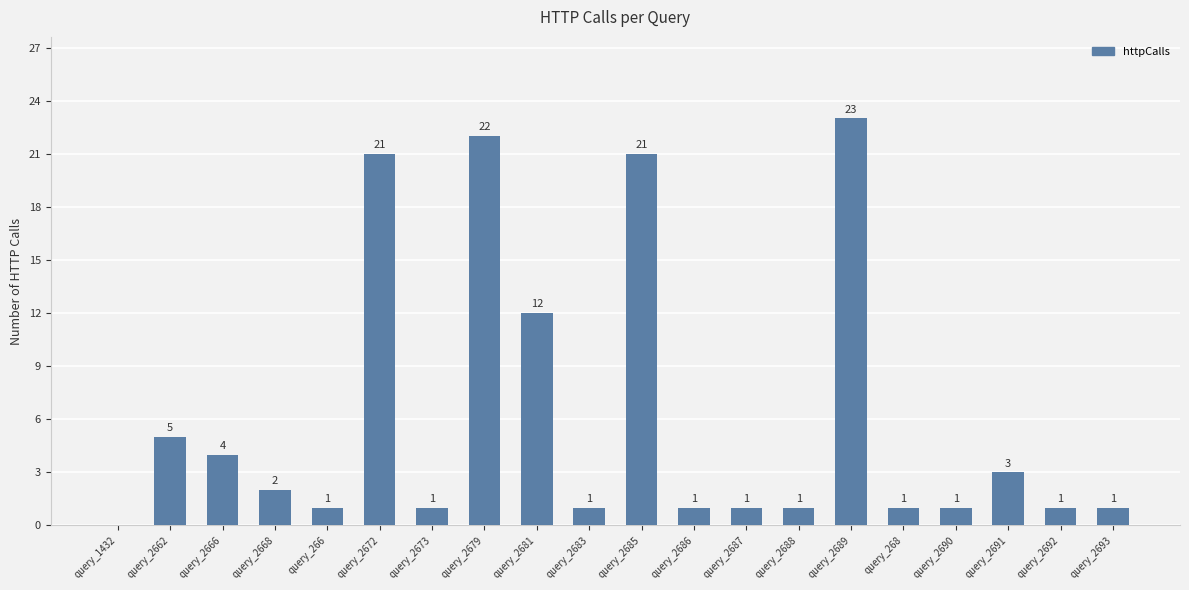

What is the change in value from query_2672 to query_2691?

-18